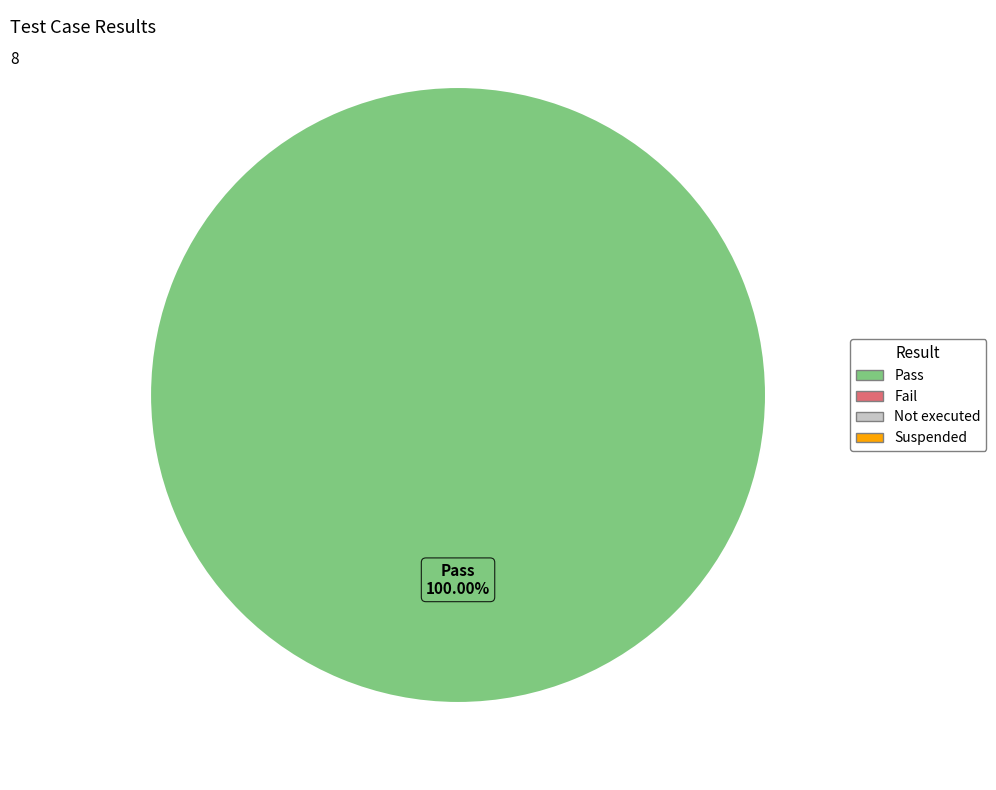

Is there a majority slice in this chart?

Yes